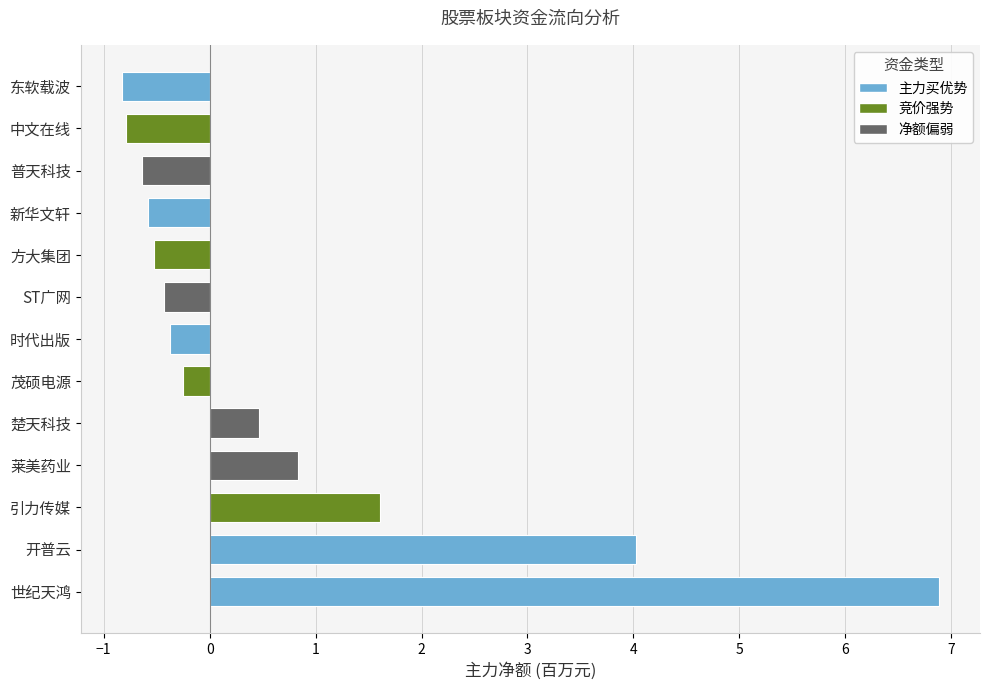

Which category has the highest value across all series?

世纪天鸿